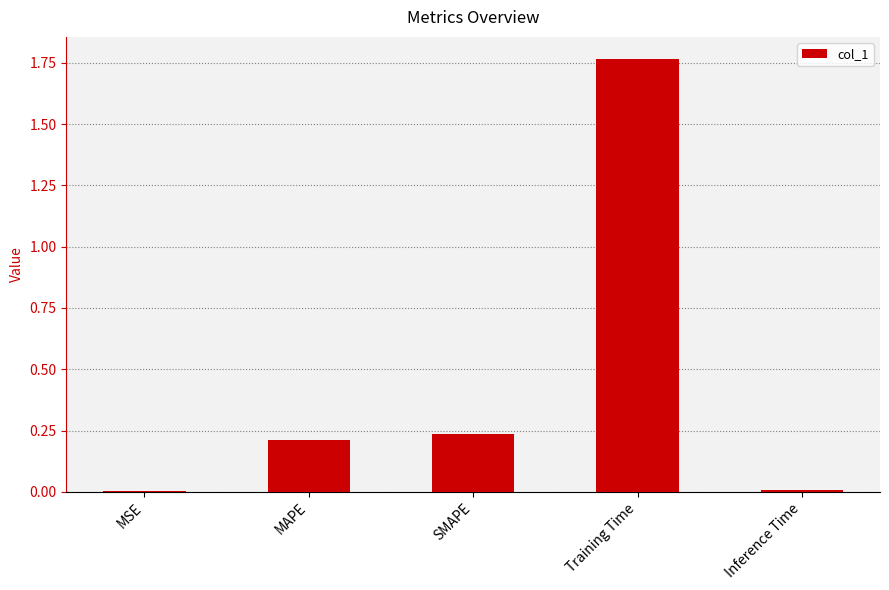

The chart shows a value of 0.0 at Inference Time. True or false?

True